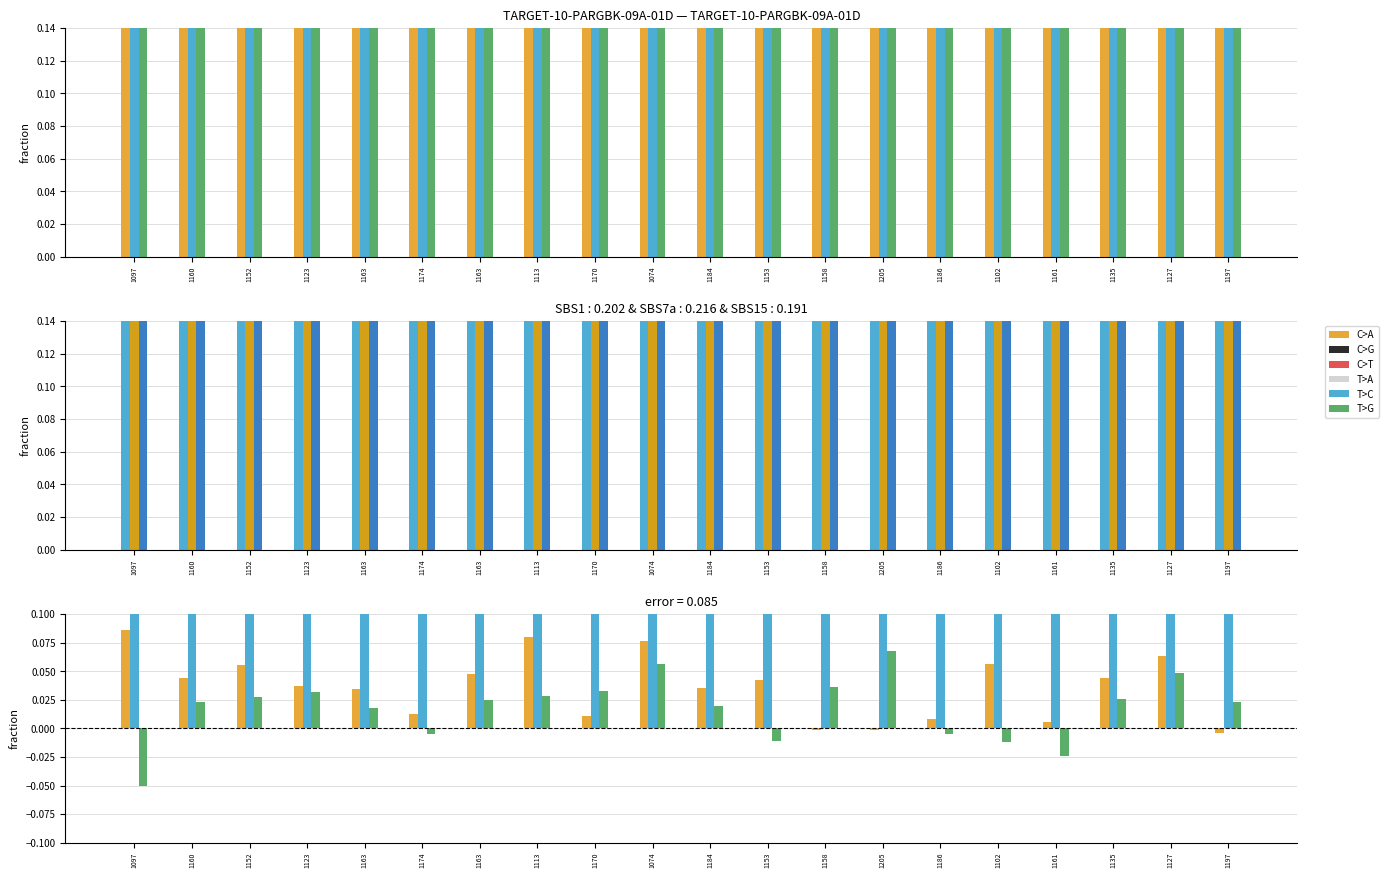

What is the label of the 19th bar from the left?

1127